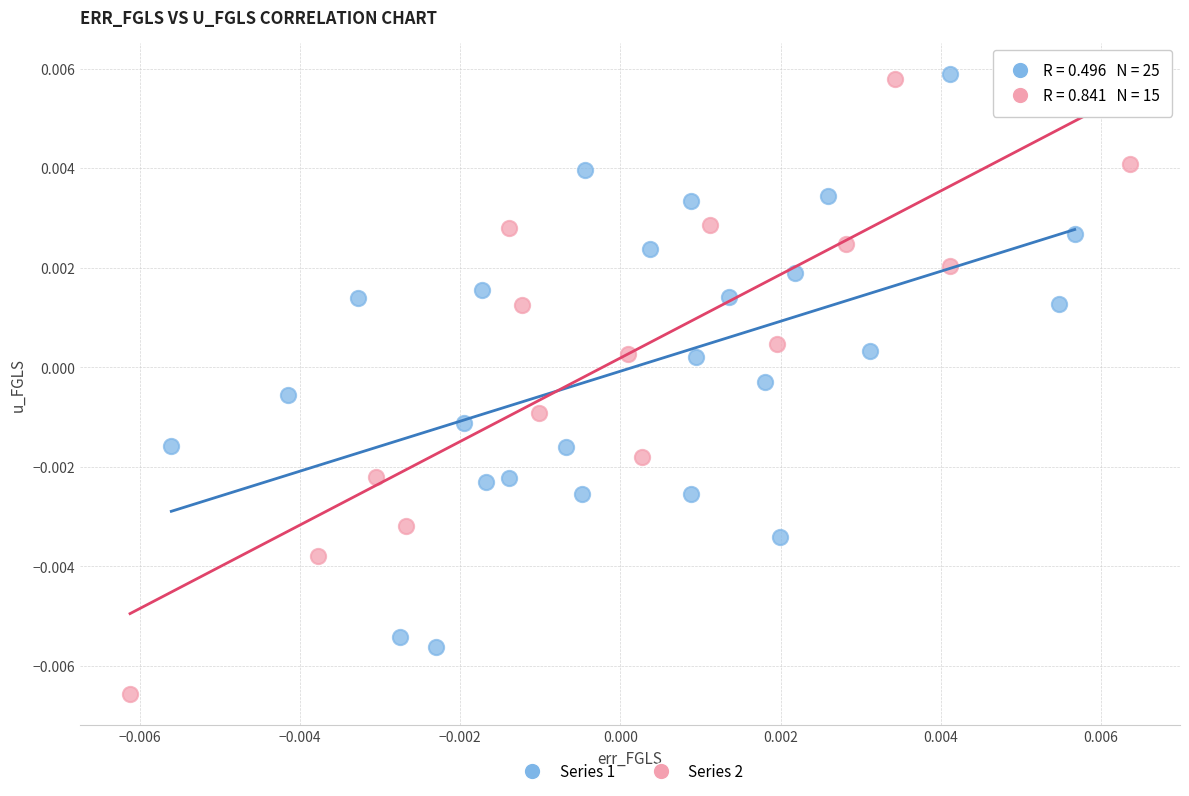

What are all the series names shown in the legend?

Series 1, Series 2